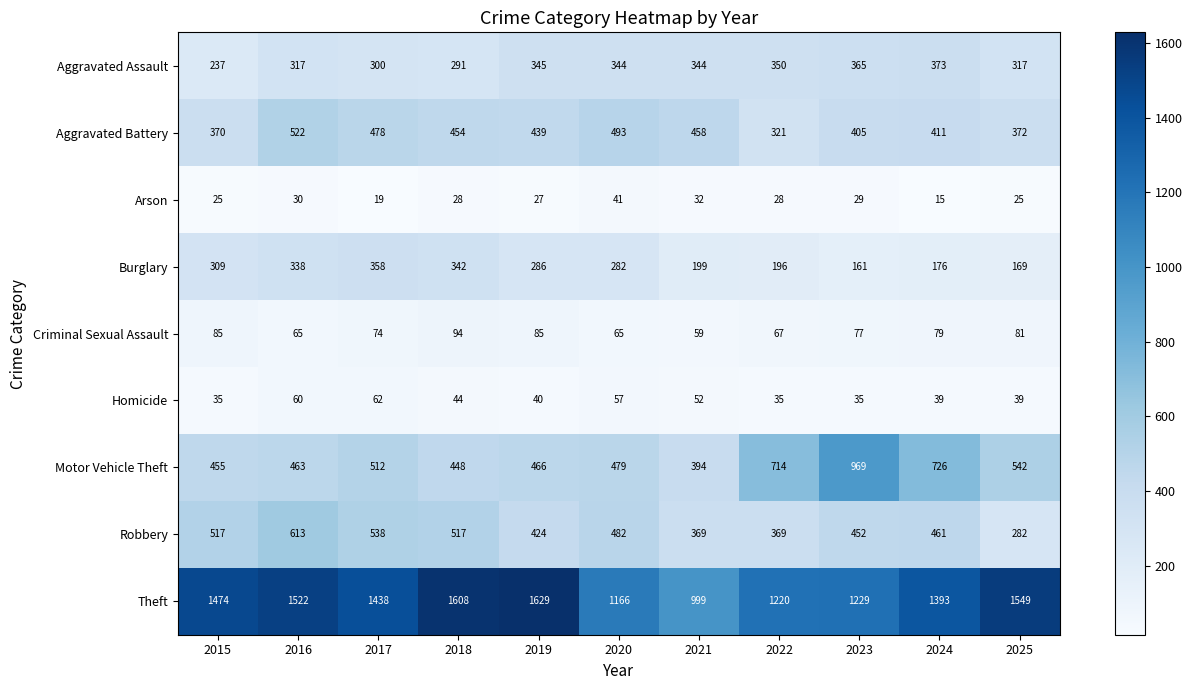

What is the minimum value for Aggravated Battery?

321